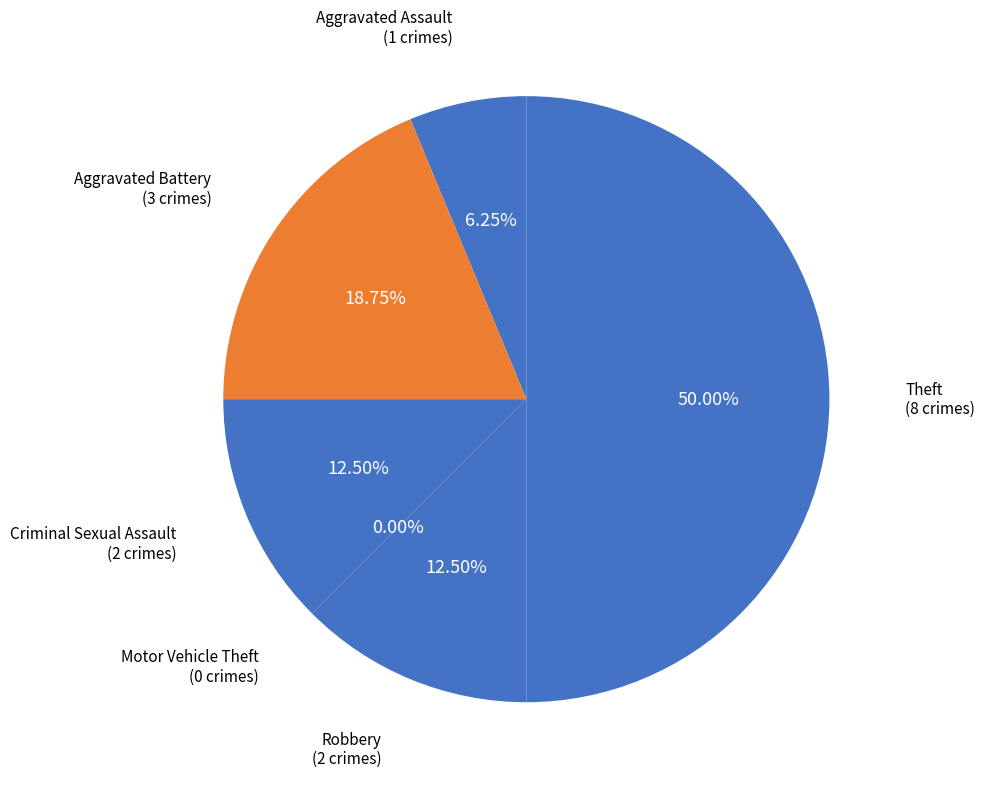

To the nearest percent, what is the difference between the largest and smallest slice percentages?

50%